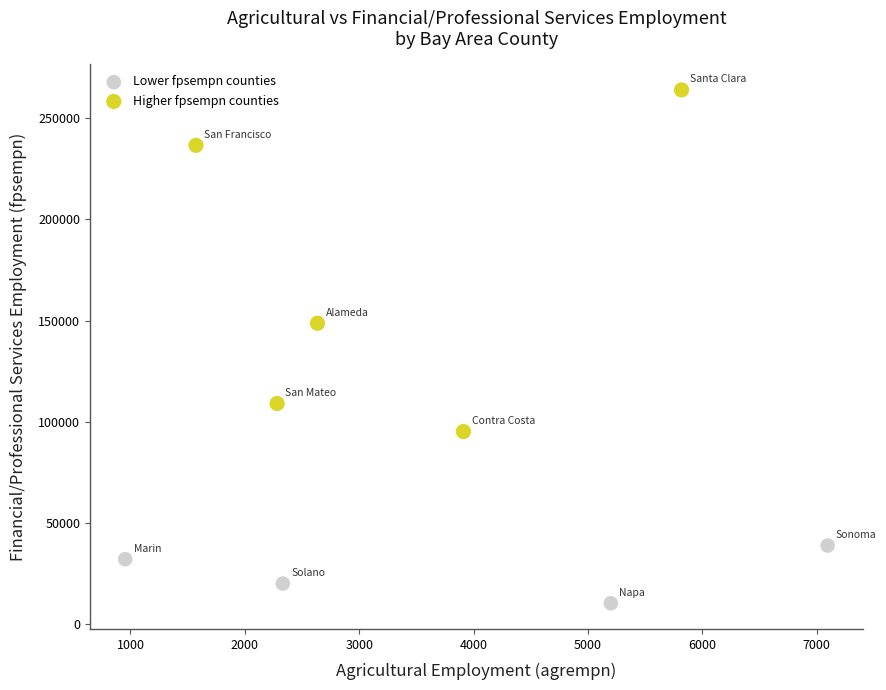

Which series contains the lowest Y value?

Lower fpsempn counties